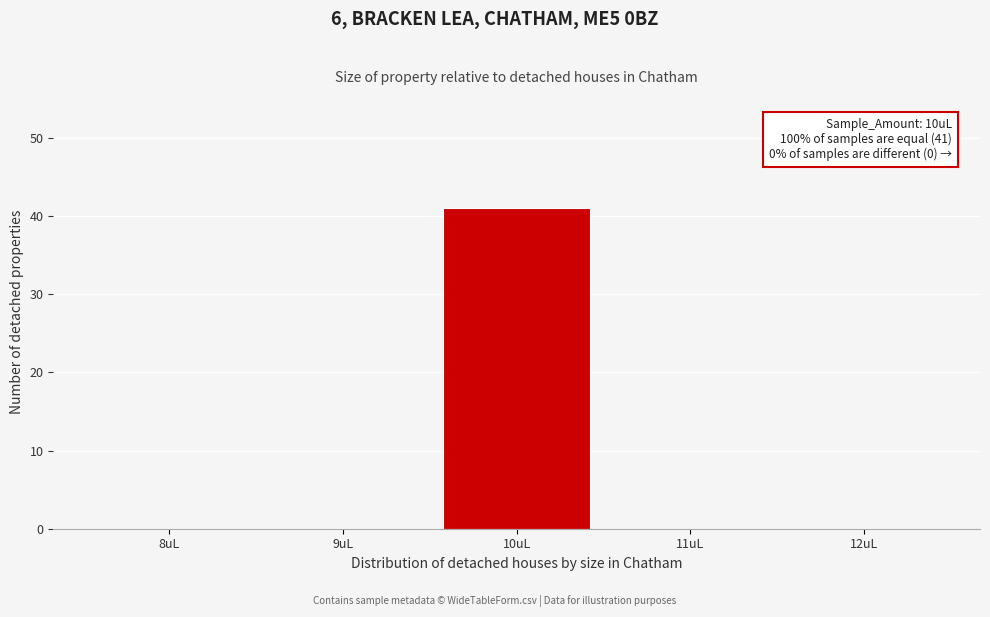

Reading left to right, extract all data points from this chart.

8uL=0	9uL=0	10uL=41	11uL=0	12uL=0